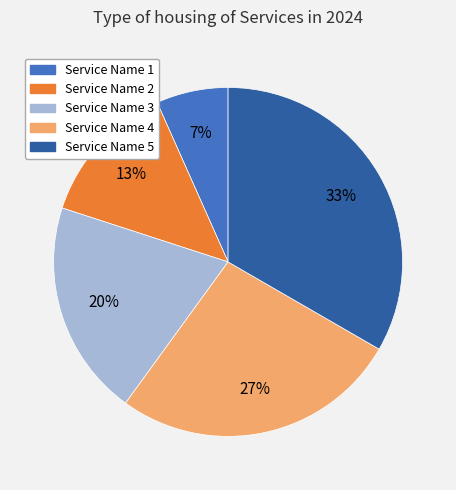

Which has a higher value, Service Name 3 or Service Name 1?

Service Name 3